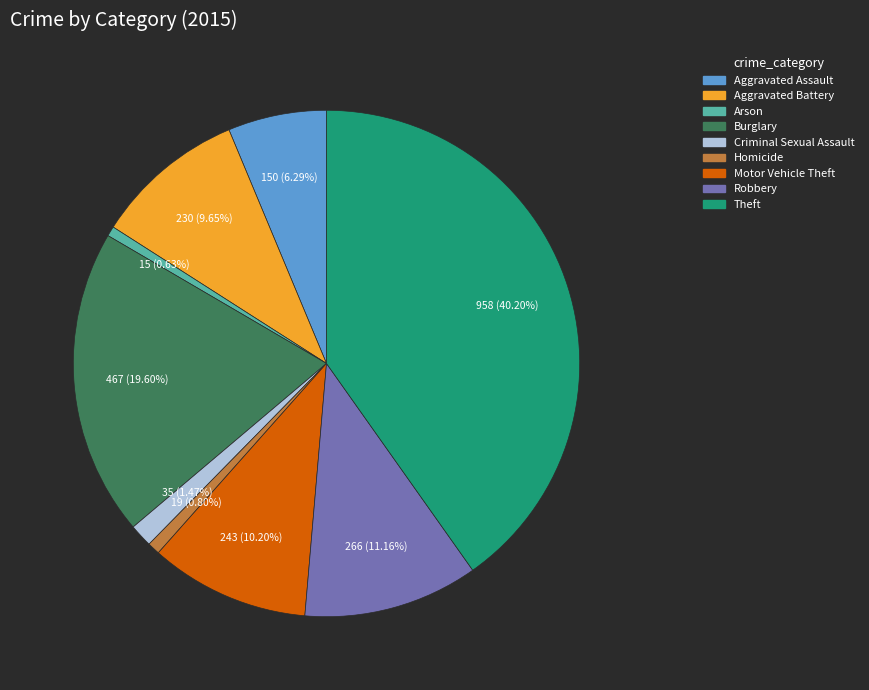

Approximately how many times larger is the value at Arson compared to Motor Vehicle Theft?

0.1